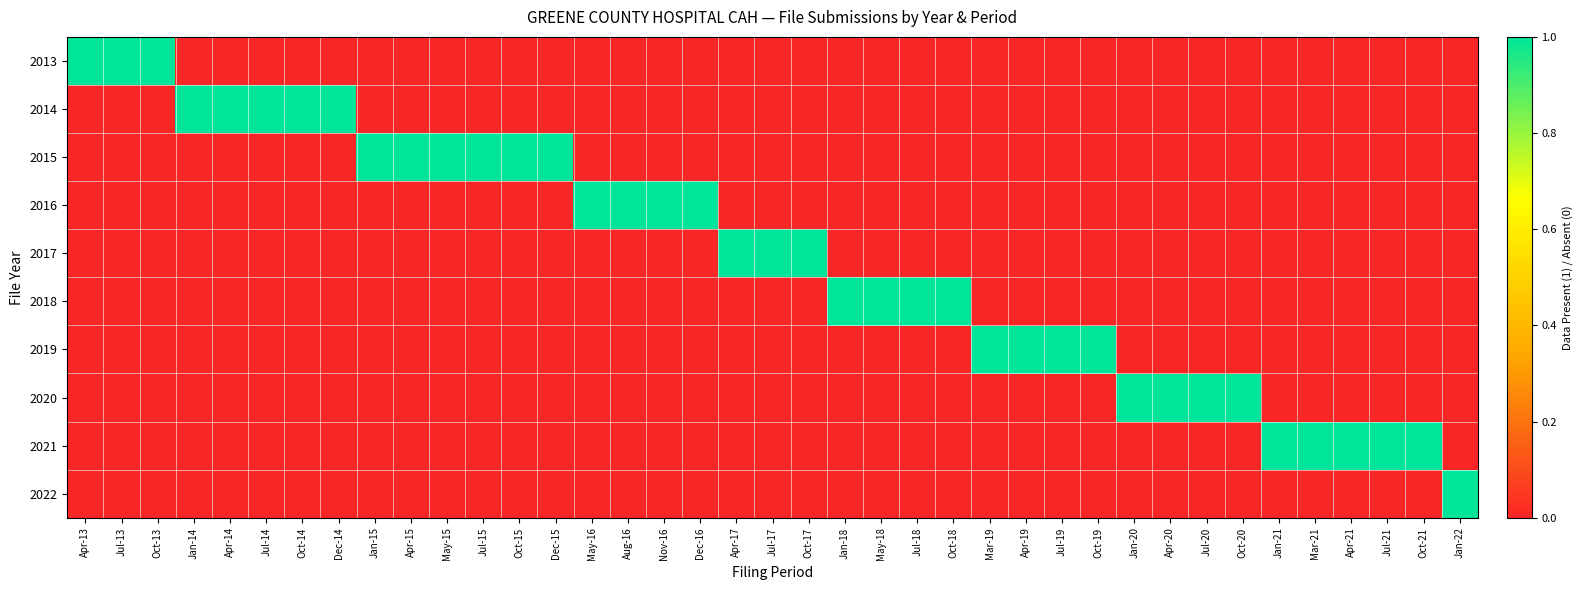

Rank the series by their maximum value, from lowest to highest.

2013, 2014, 2015, 2016, 2017, 2018, 2019, 2020, 2021, 2022